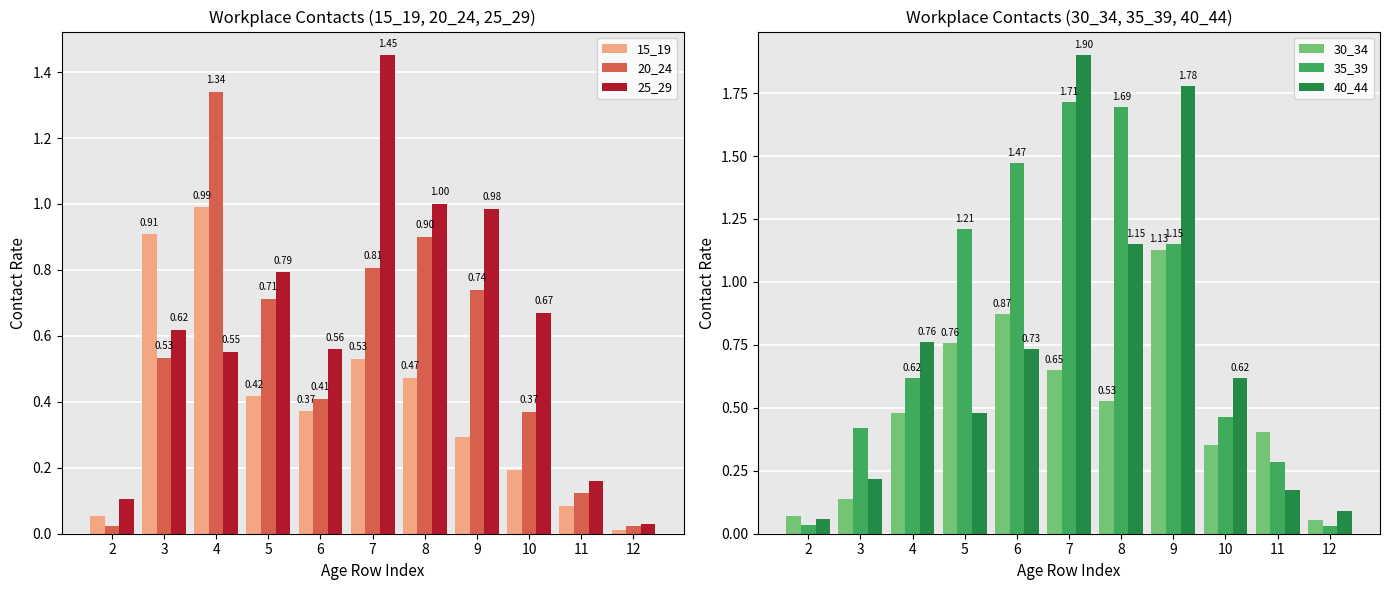

What is the difference between the highest and lowest values at 10?

0.5